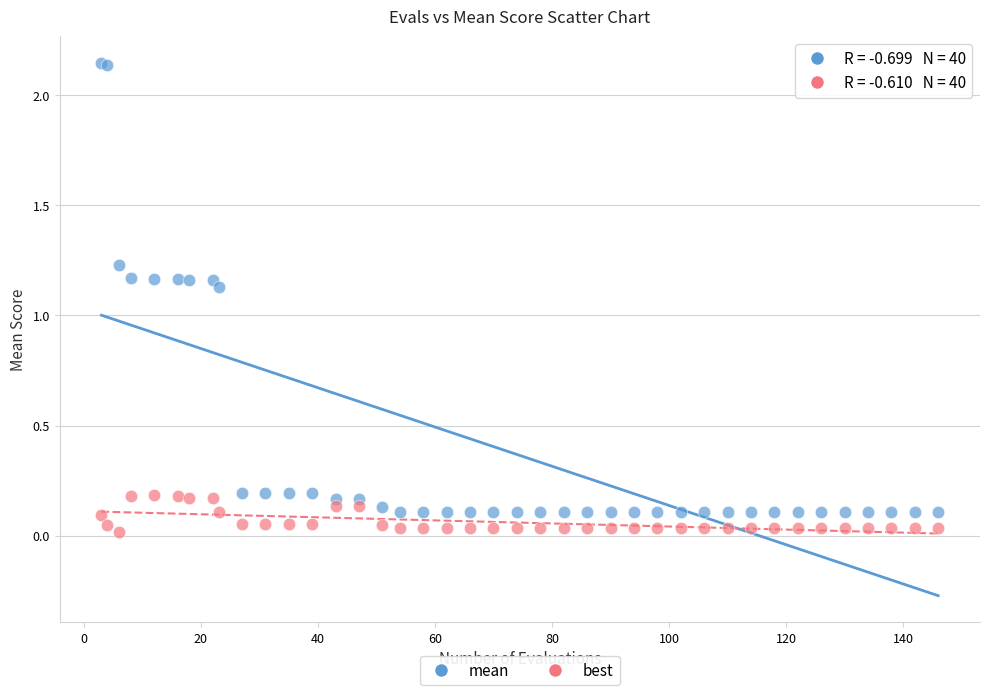

Which series has the widest spread of Y values?

mean